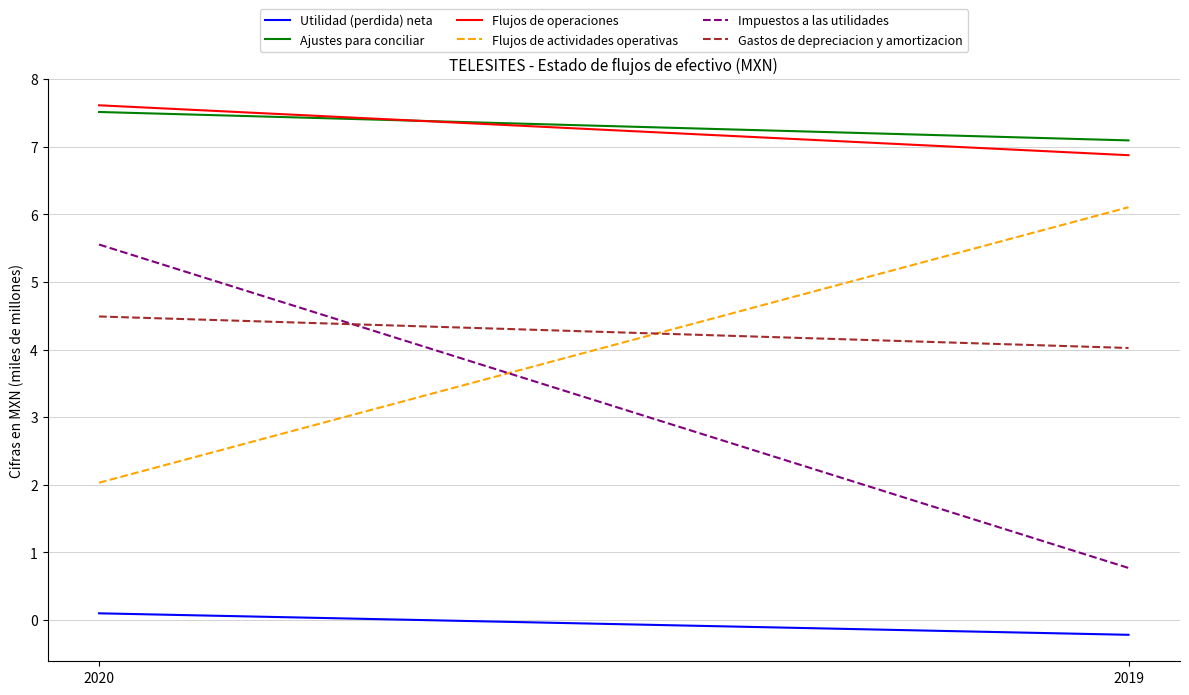

What is the spread (max minus min) of values at 2020?

7.5